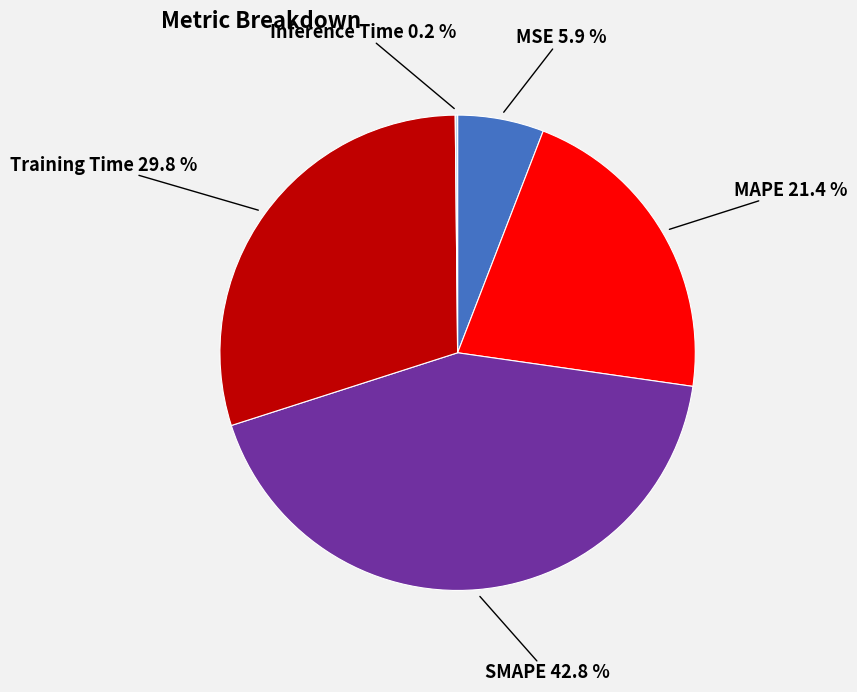

Is MSE the majority of the pie?

No